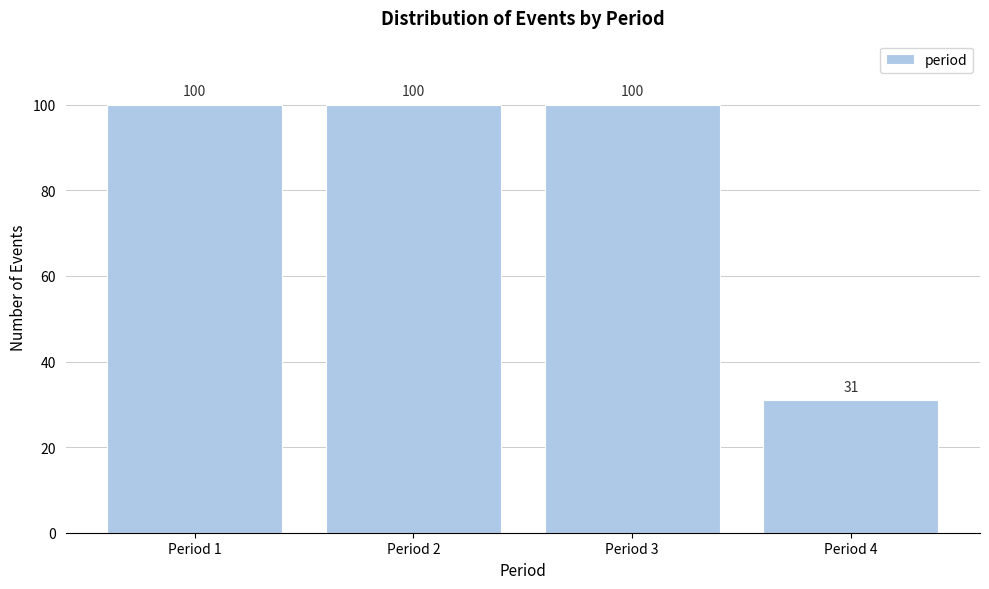

Reading right to left, what are all the values shown in this chart?

31	100	100	100